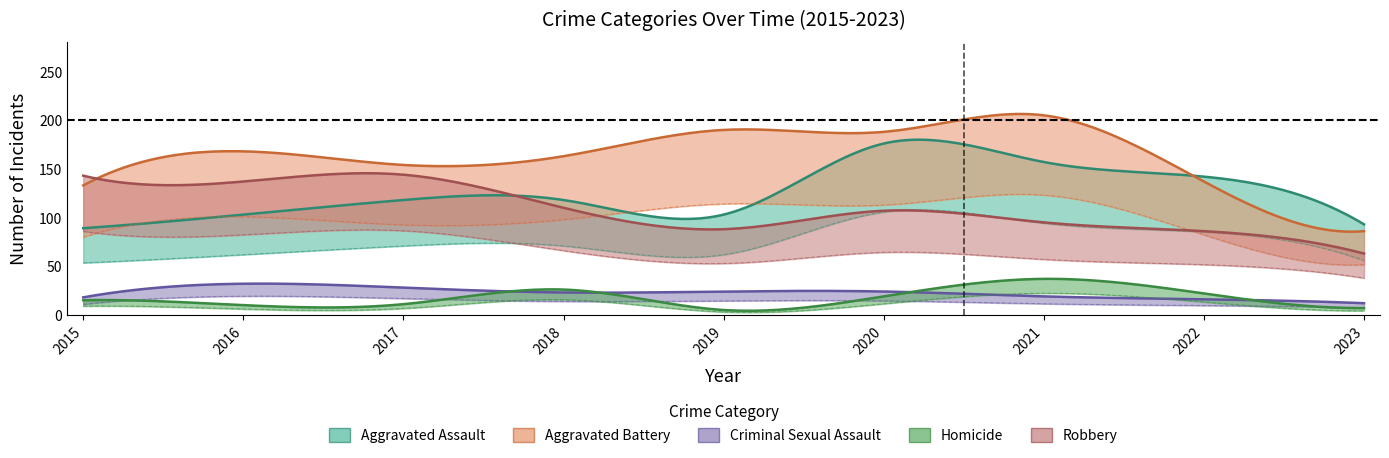

Is it true that Criminal Sexual Assault equals 23 at 2018?

True